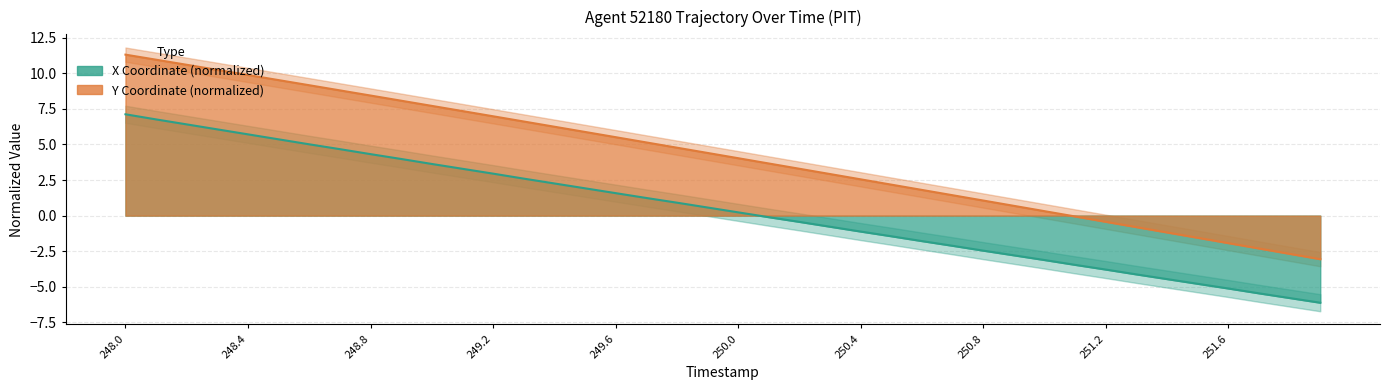

What is the highest value of the Y series?

11.3